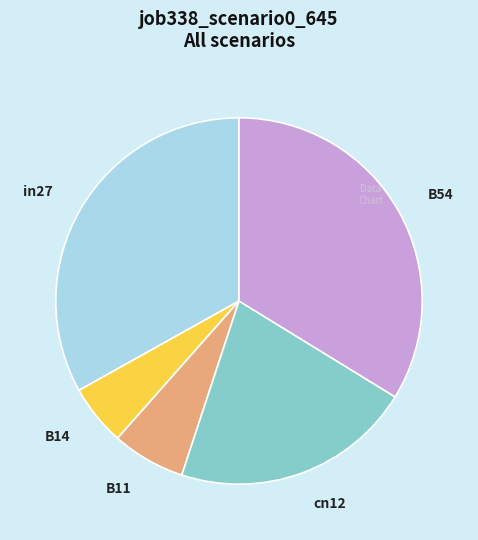

Which has a higher value, cn12 or B54?

B54